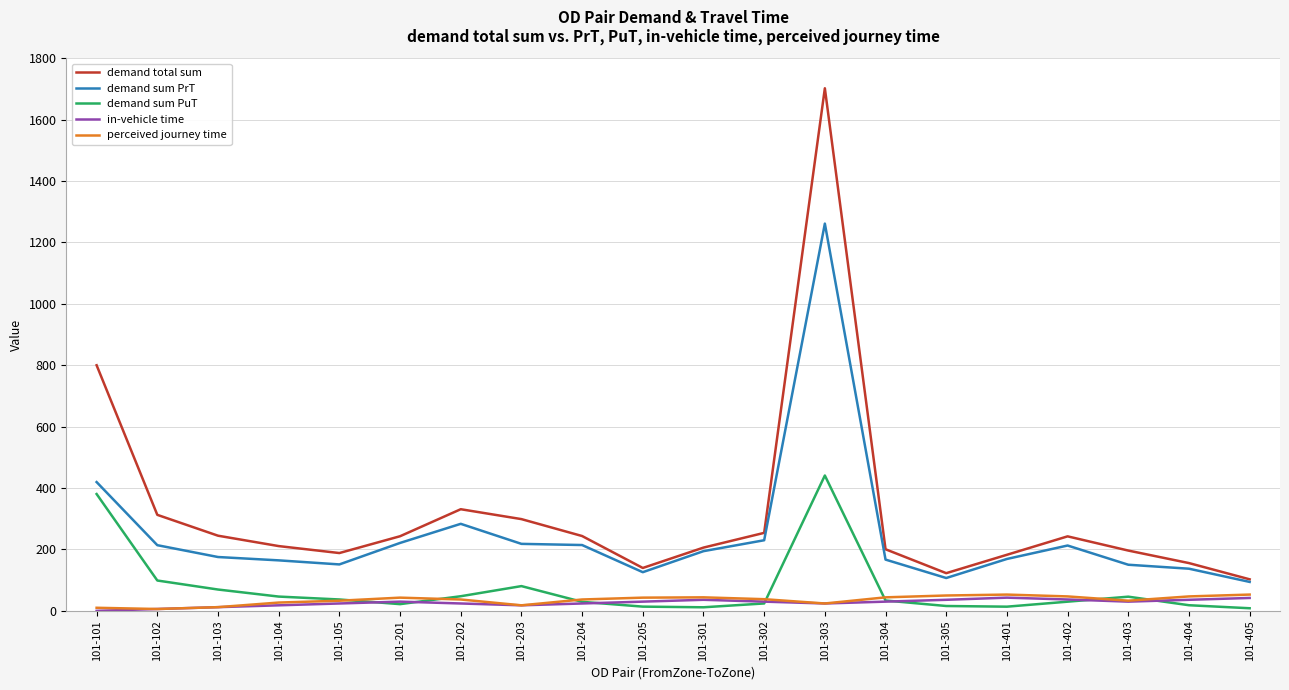

Which series has the largest total across all categories?

demand total sum